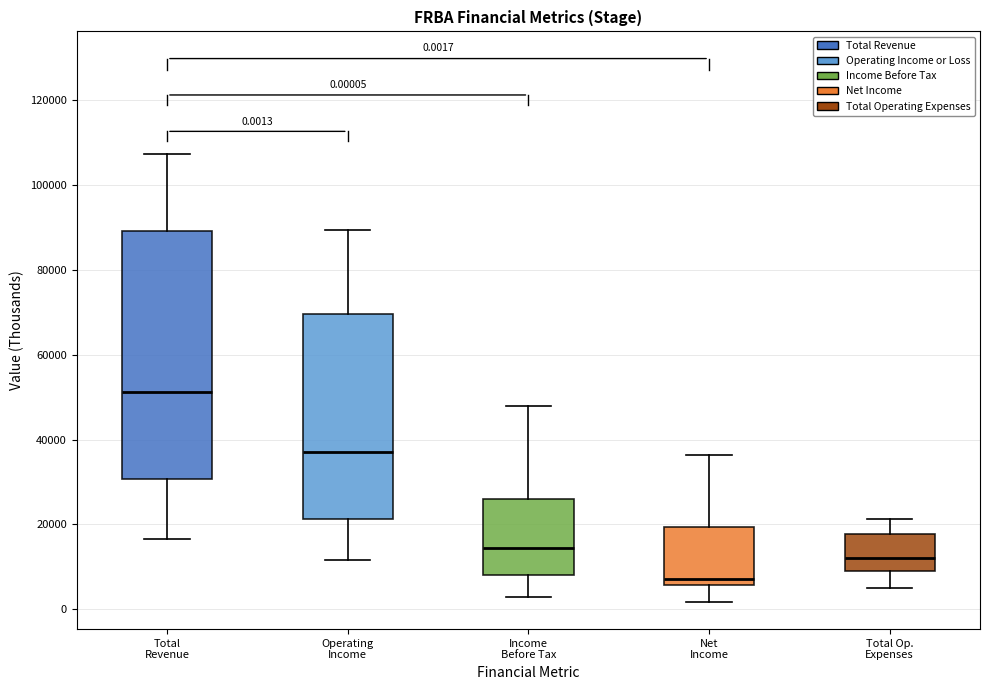

Which box is the tallest, from its lower edge to its upper edge?

Total Revenue